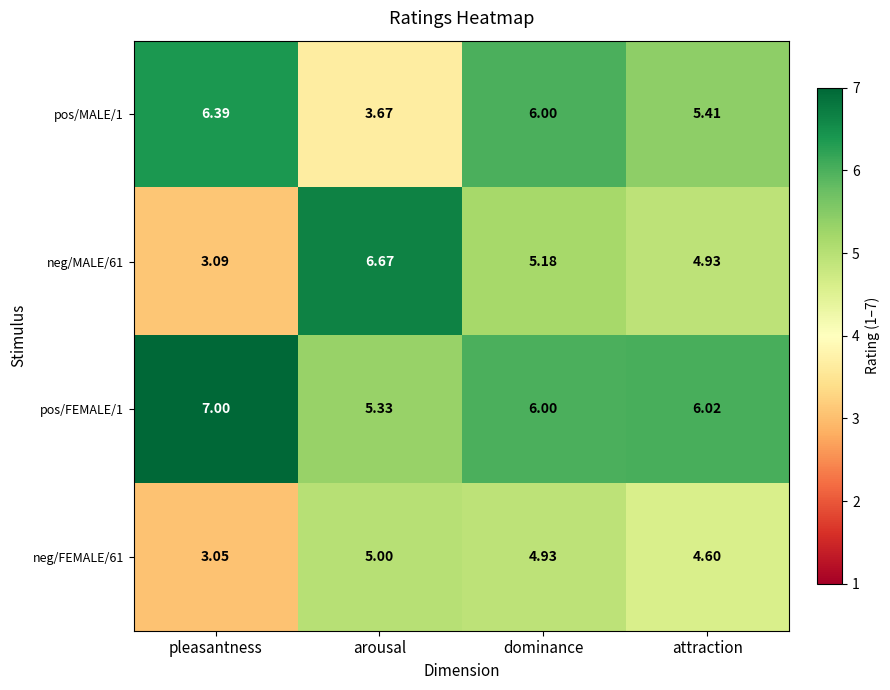

Rank the categories by pos/FEMALE/1 value from lowest to highest.

arousal, dominance, attraction, pleasantness